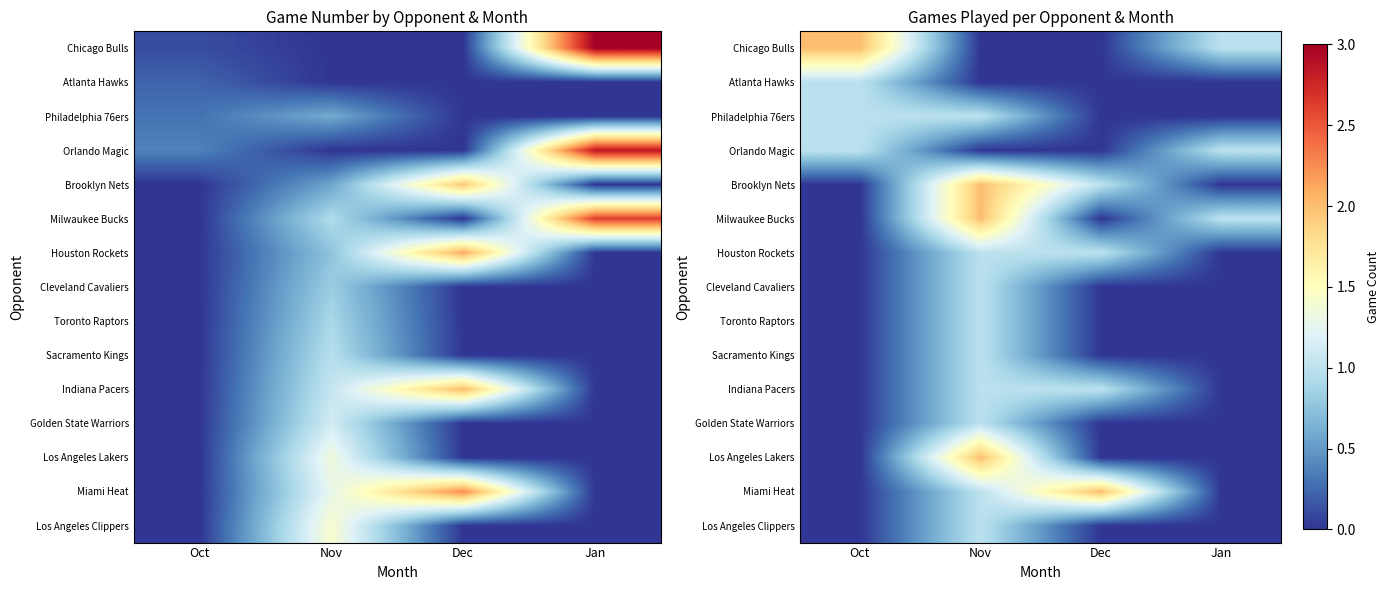

At how many categories does at least one series exceed 0?

4